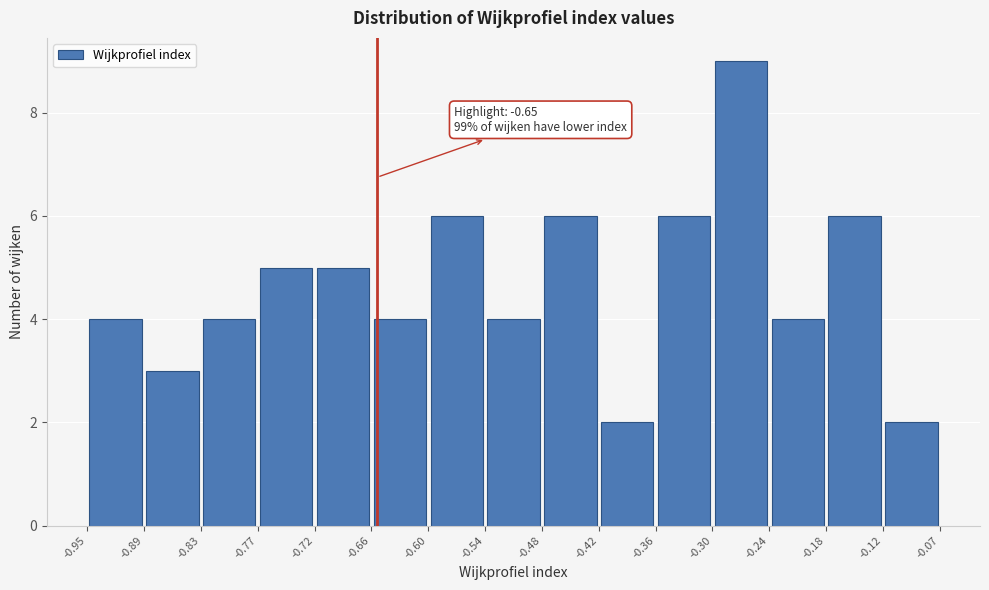

Over which range of the x-axis is the bar tallest?

-0.30 to -0.24